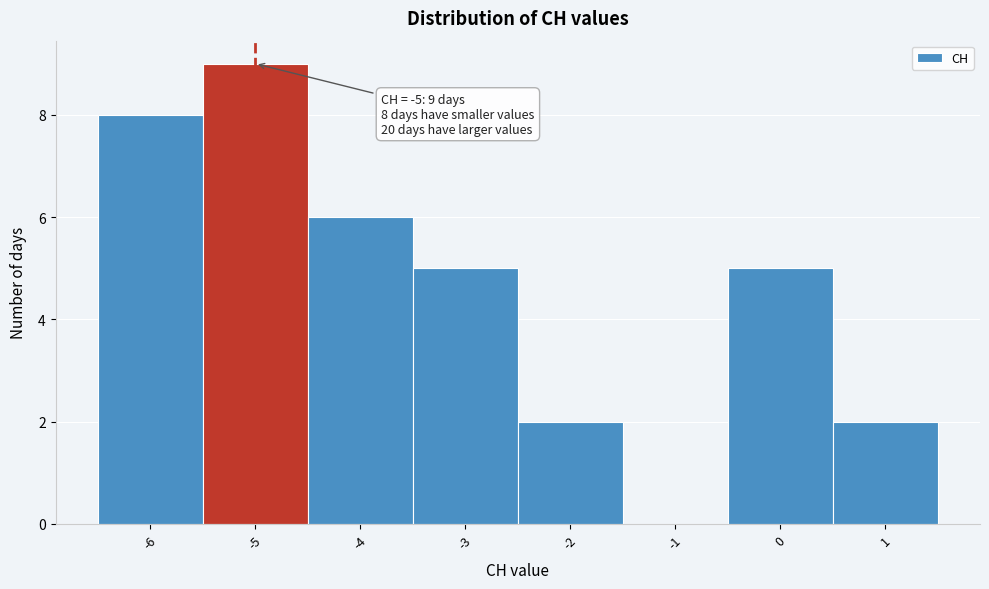

Over which range of the x-axis is the bar tallest?

-5.5 to -4.5